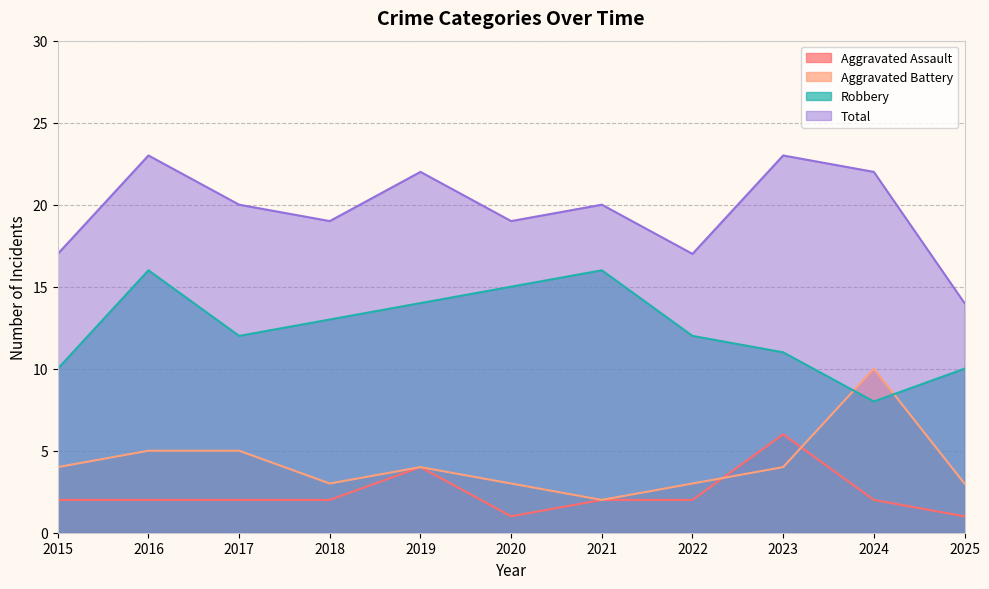

After their last crossing, which series has the higher values: Aggravated Battery or Aggravated Assault?

Aggravated Battery